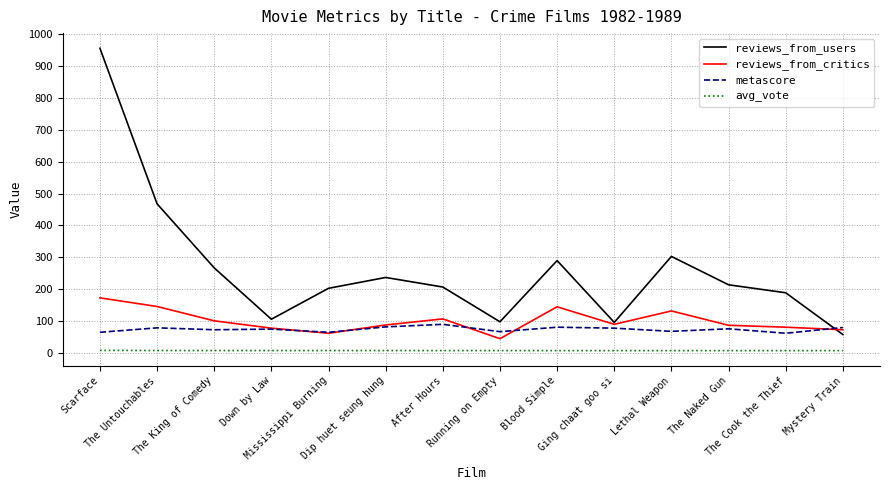

At which category is the sum across all series the highest?

Scarface